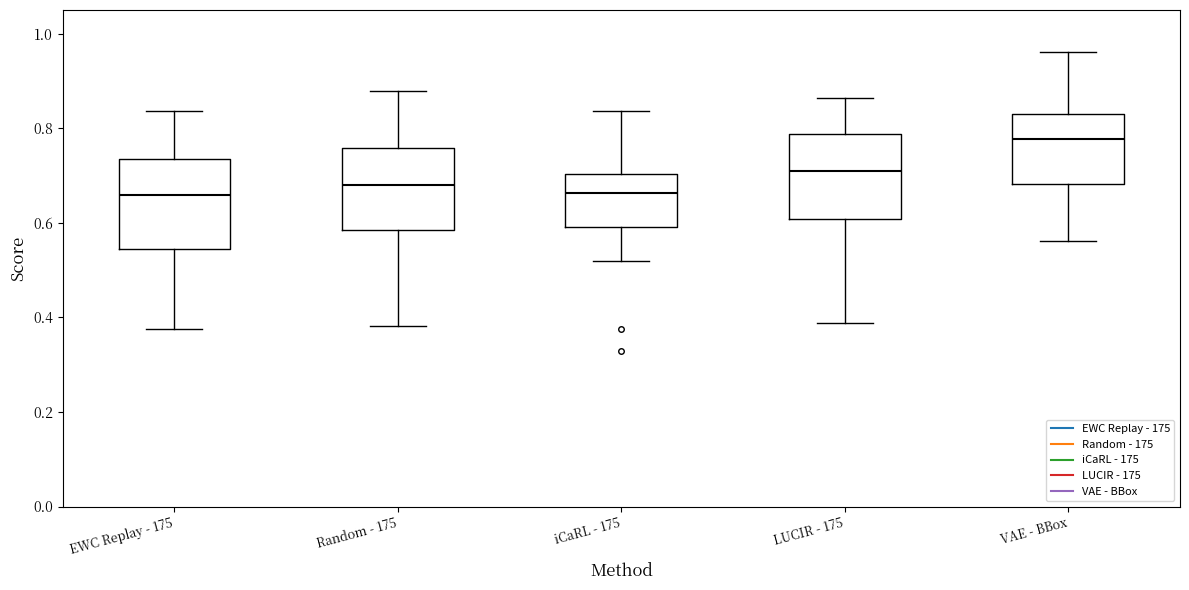

Where does the lower whisker of the box for EWC Replay - 175 end on the y-axis? The values are not printed on the chart, so give them approximately, as read against the axis.

0.38